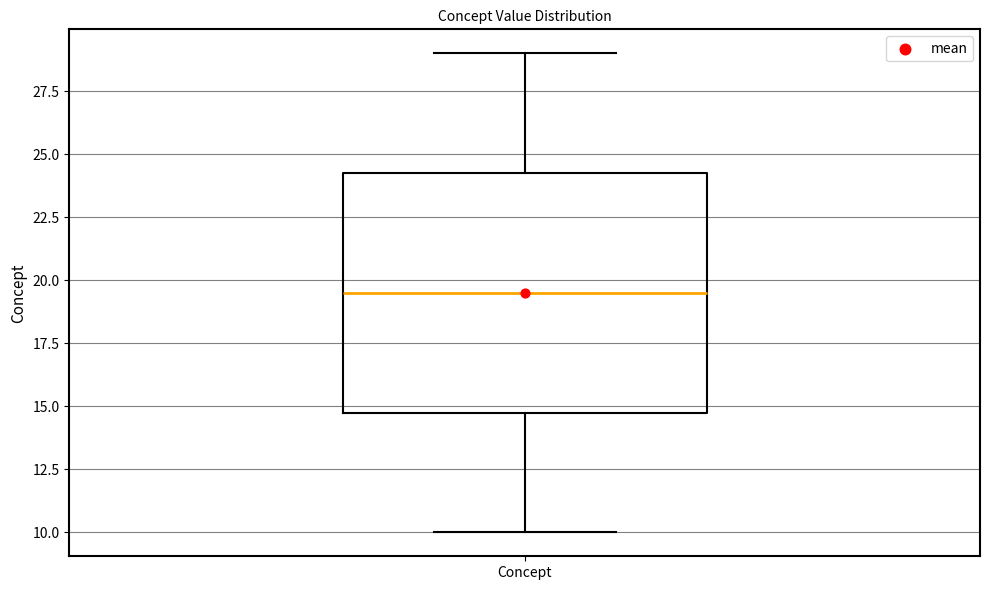

Where does the lower whisker of the box for Concept end on the y-axis? The values are not printed on the chart, so give them approximately, as read against the axis.

10.0